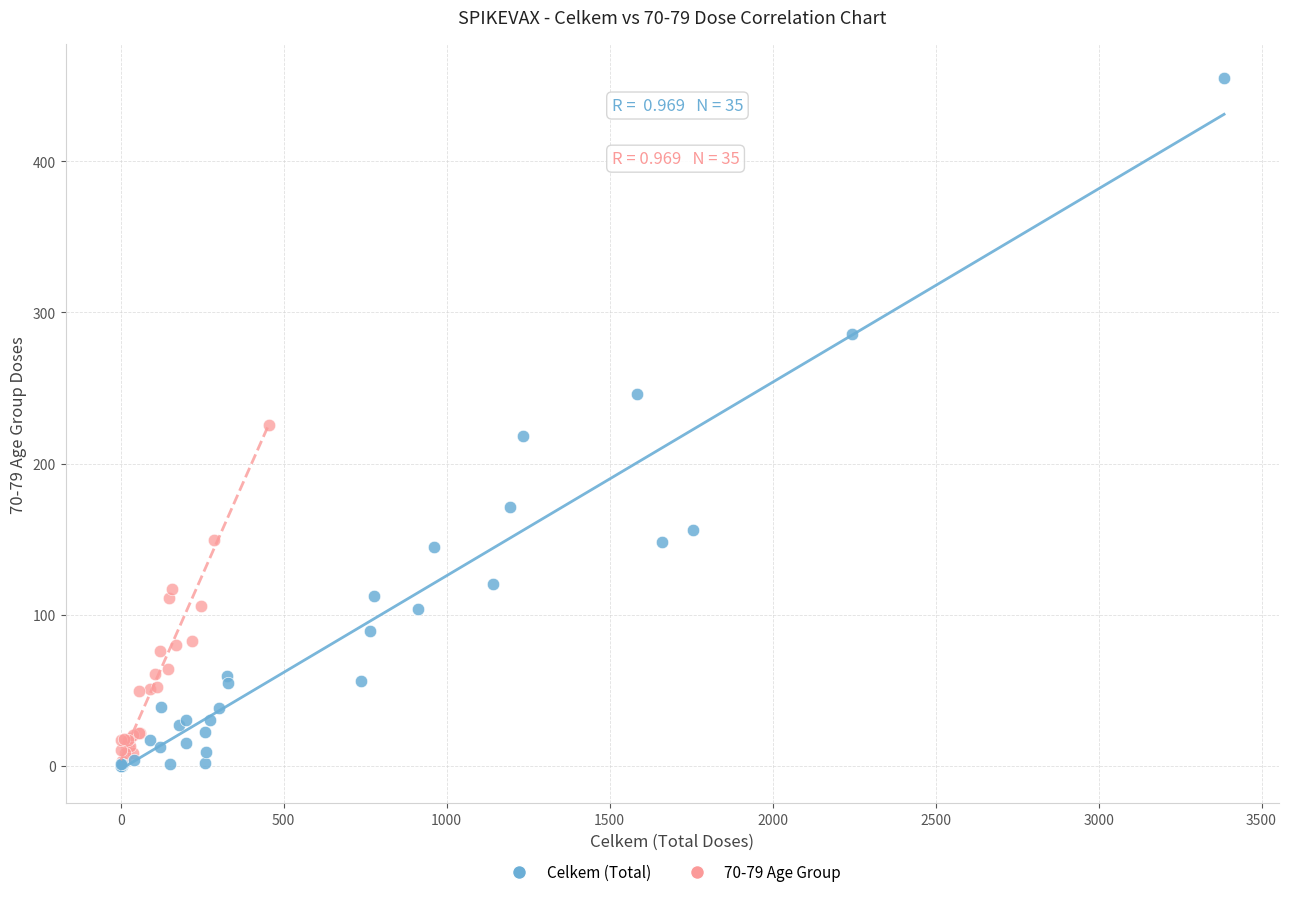

Which series reaches the maximum Y coordinate?

Celkem (Total)